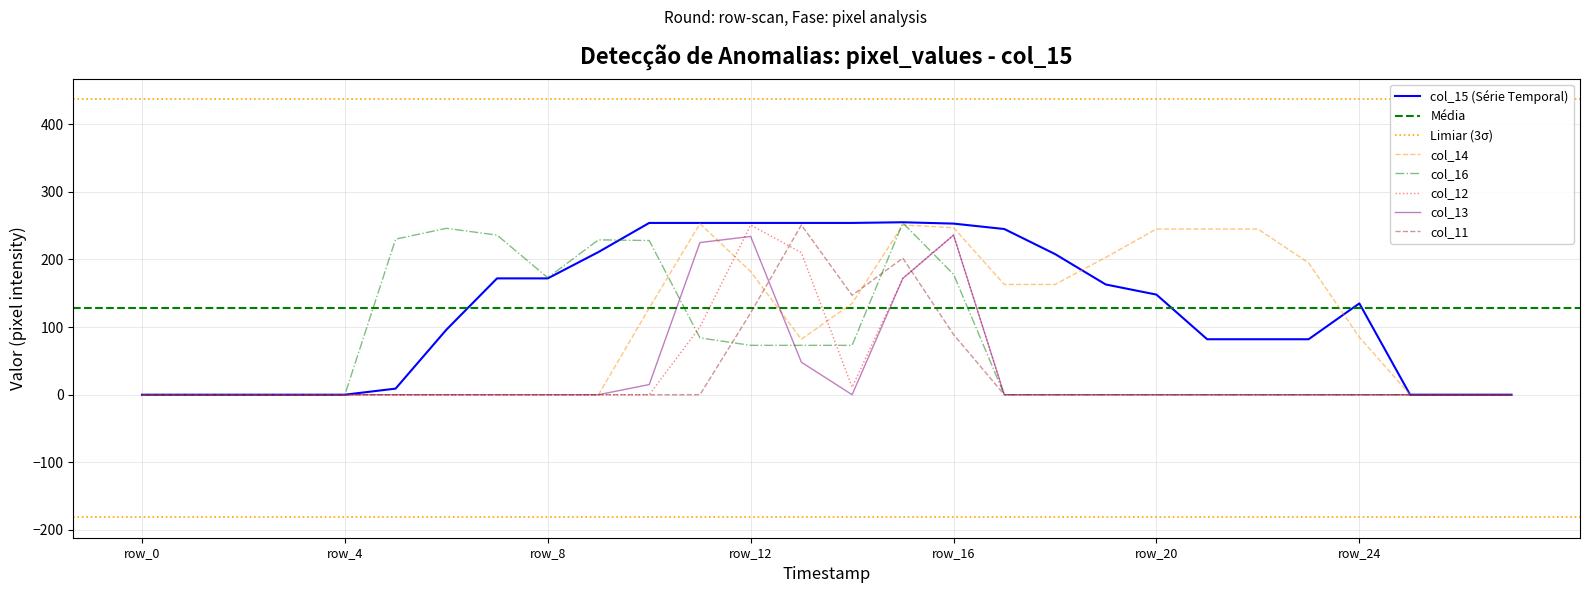

True or false: col_14 has more than 2 points higher than both neighbors.

False